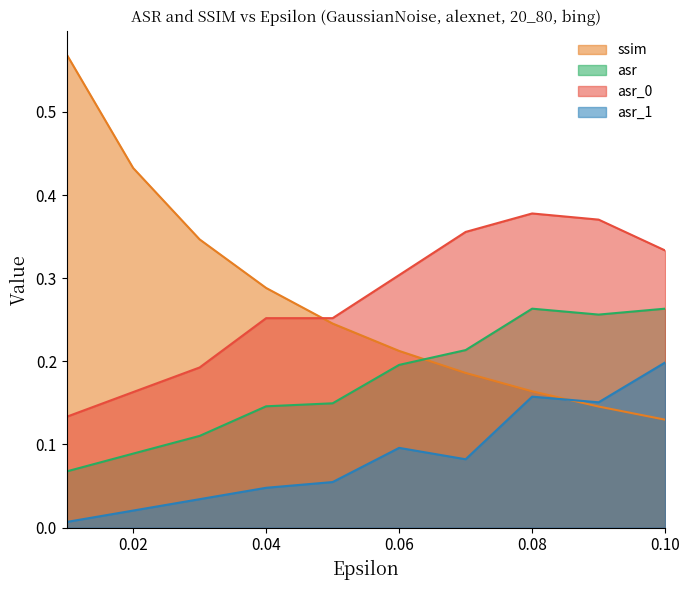

Reading left to right, list all the values displayed in this chart.

ssim: 0.01=0.6	0.02=0.4	0.03=0.3	0.04=0.3	0.05=0.2	0.06=0.2	0.07=0.2	0.08=0.2	0.09=0.1	0.1=0.1
asr: 0.01=0.1	0.02=0.1	0.03=0.1	0.04=0.1	0.05=0.1	0.06=0.2	0.07=0.2	0.08=0.3	0.09=0.3	0.1=0.3
asr_0: 0.01=0.1	0.02=0.2	0.03=0.2	0.04=0.3	0.05=0.3	0.06=0.3	0.07=0.4	0.08=0.4	0.09=0.4	0.1=0.3
asr_1: 0.01=0.0	0.02=0.0	0.03=0.0	0.04=0.0	0.05=0.1	0.06=0.1	0.07=0.1	0.08=0.2	0.09=0.2	0.1=0.2